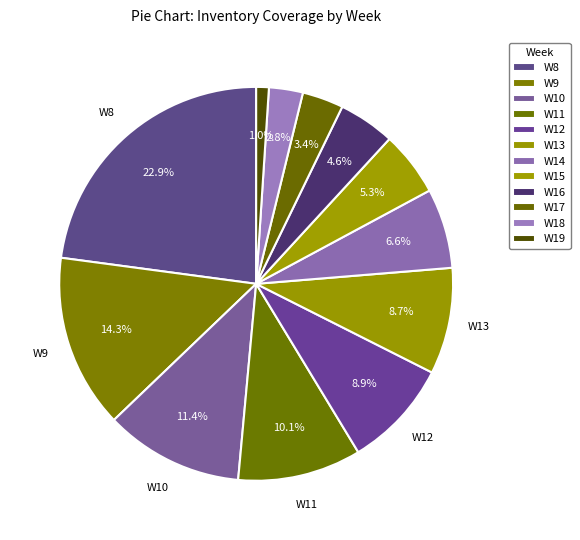

How many segments does this pie chart have?

12